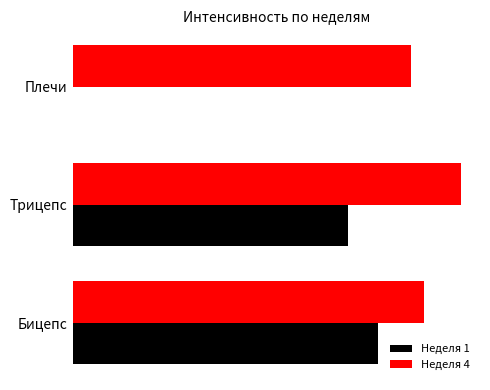

At how many categories does at least one series exceed 1274?

3